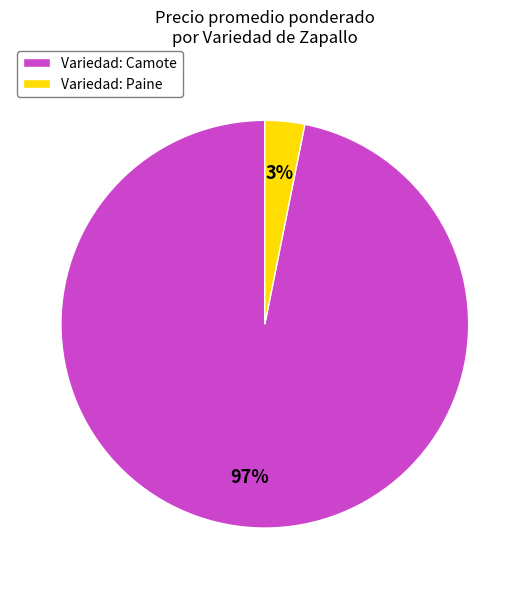

To the nearest percent, what portion does Variedad: Paine represent?

3%